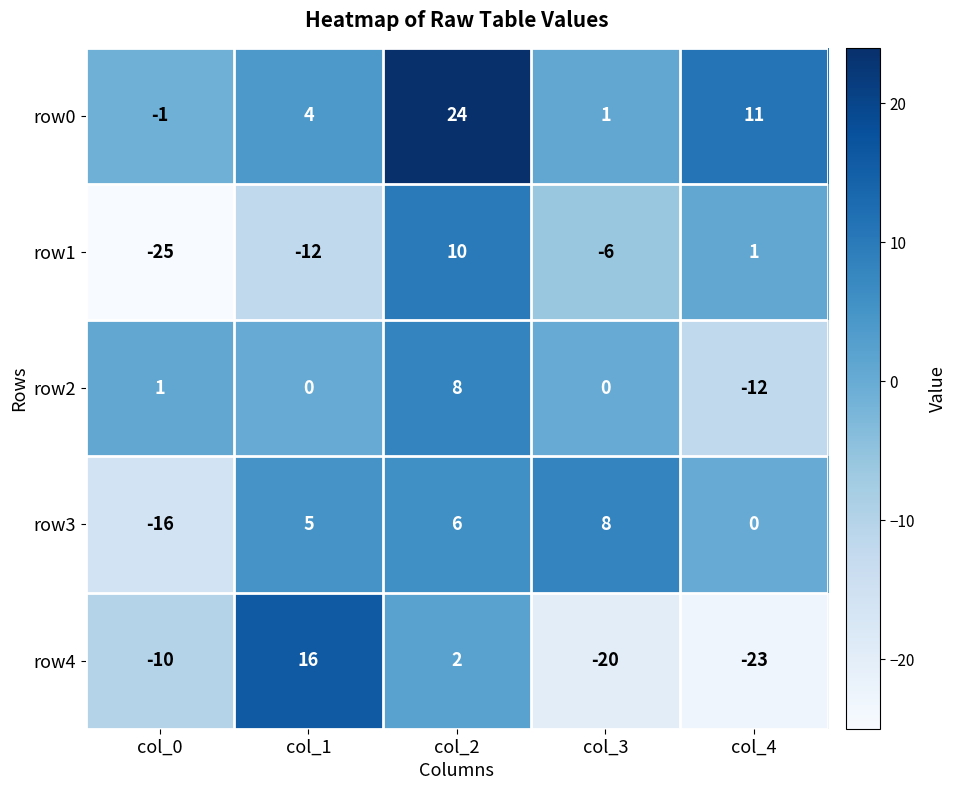

What is the total value across all series at col_3?

-17